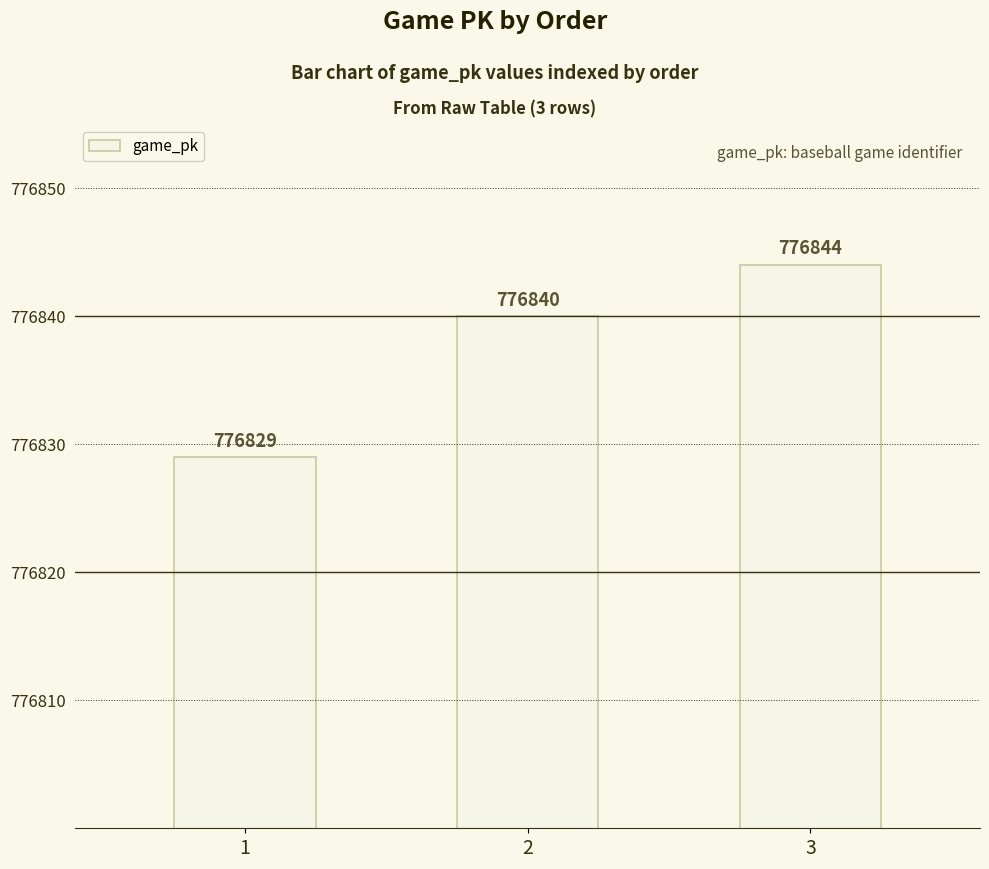

Does the chart contain any negative values?

No